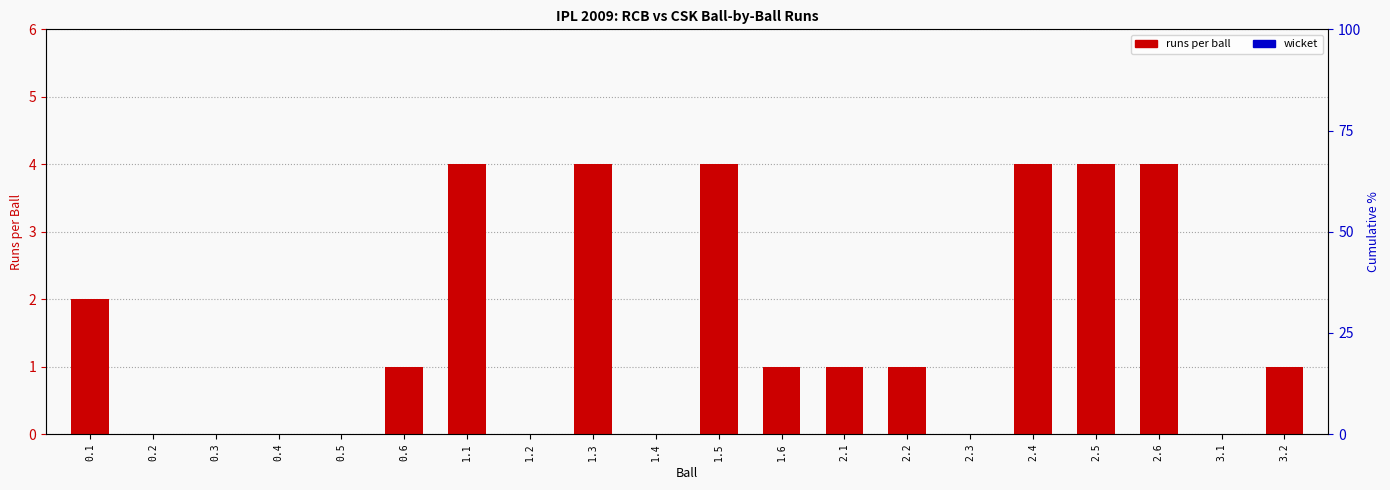

How many values are below 1?

8